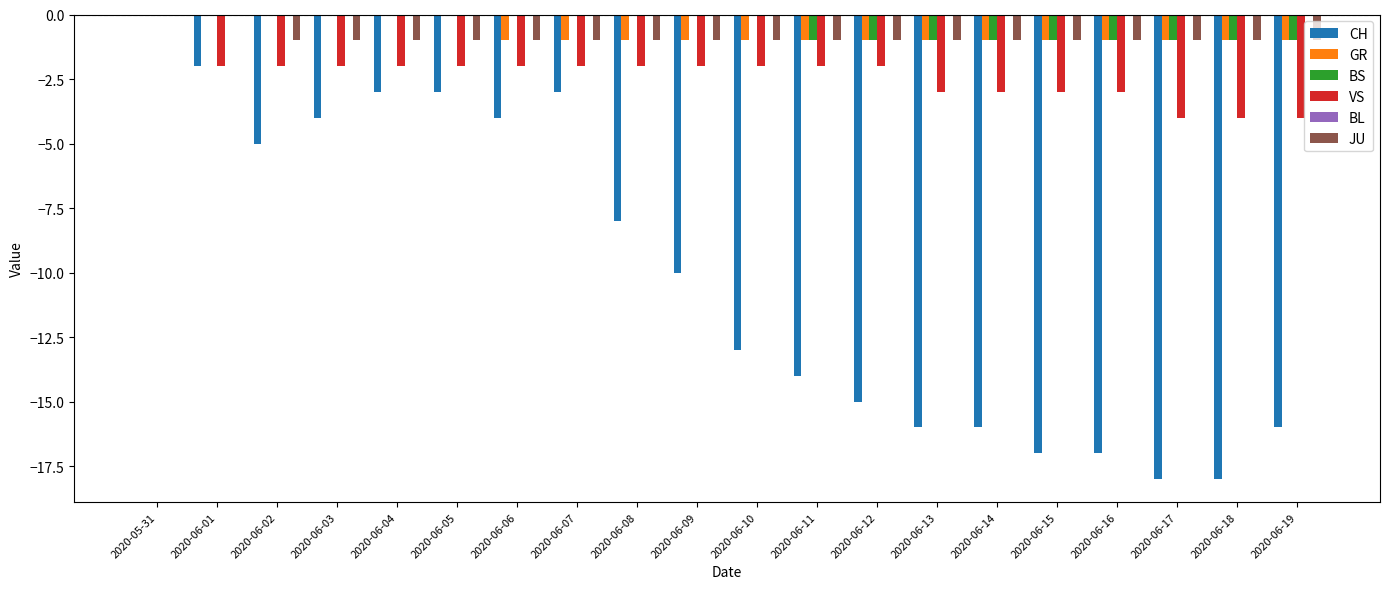

Is it true that VS equals -6 at 2020-06-19?

False